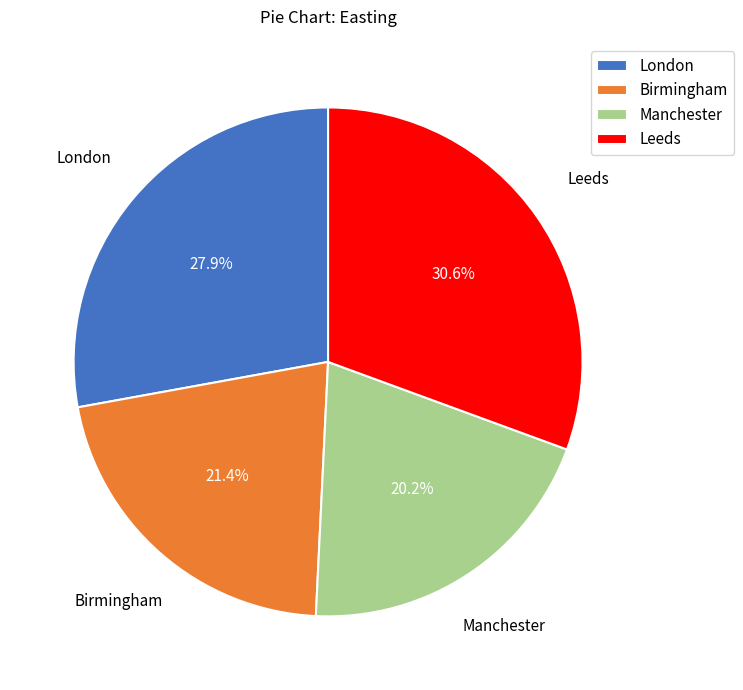

Rank the categories by value from highest to lowest.

Leeds, London, Birmingham, Manchester